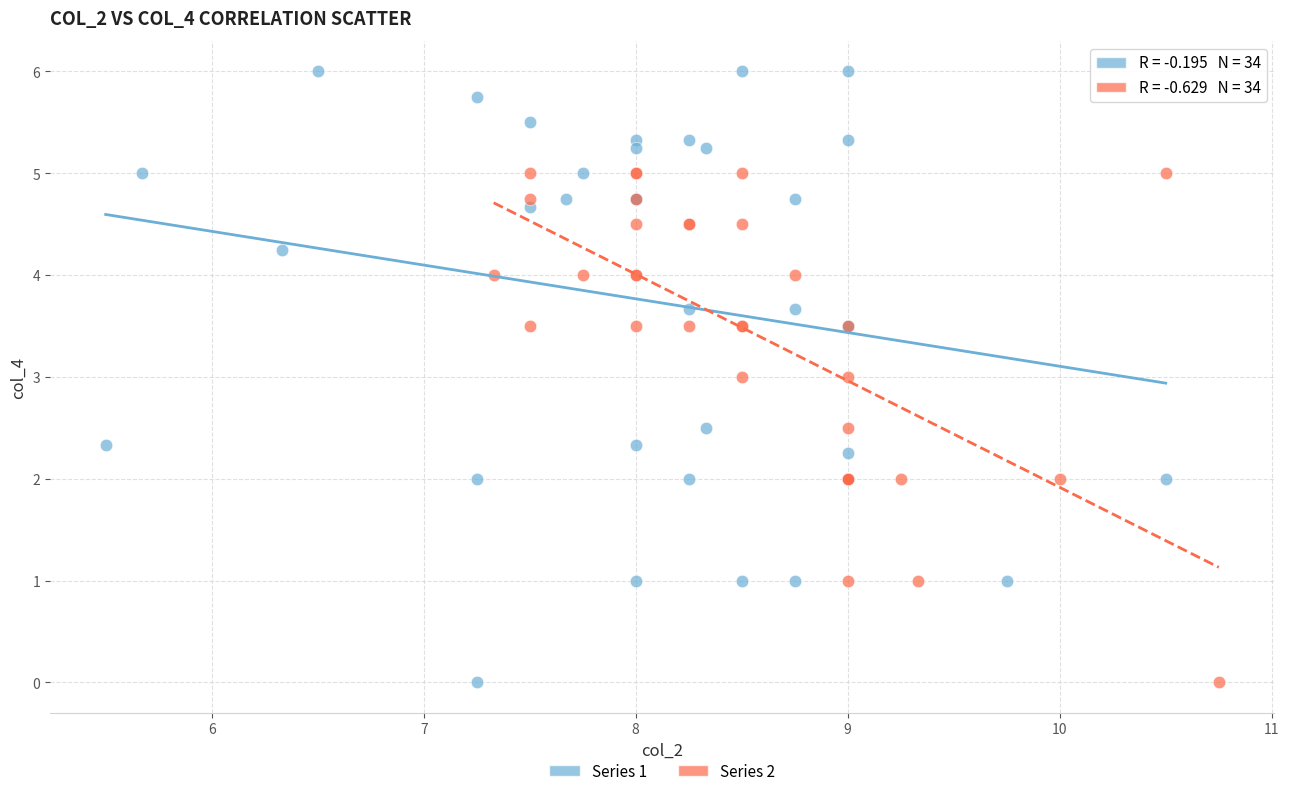

Which series has the largest Y range (max minus min)?

Series 1